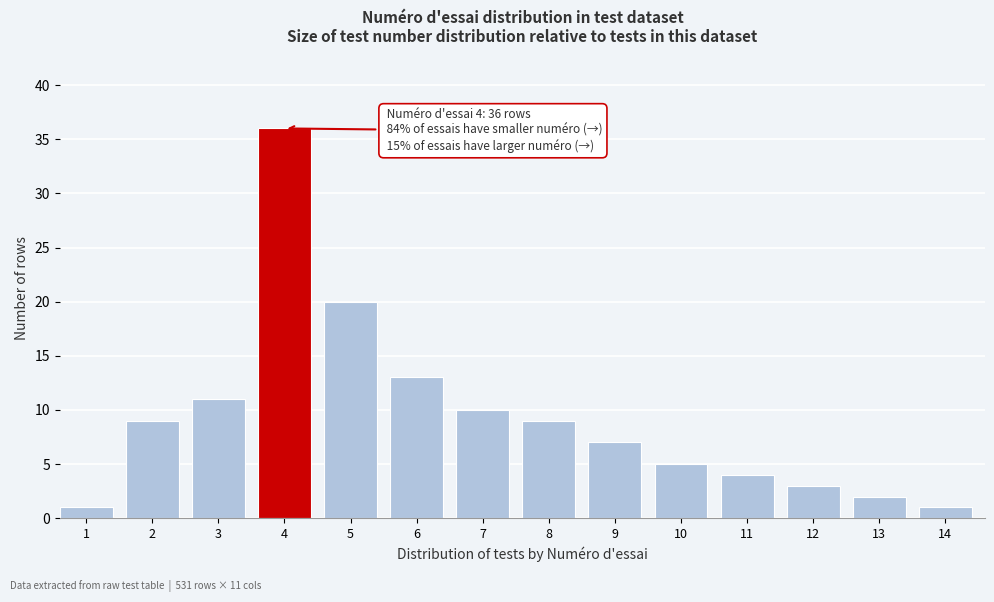

Reading left to right, list all the values displayed in this chart.

1	9	11	36	20	13	10	9	7	5	4	3	2	1